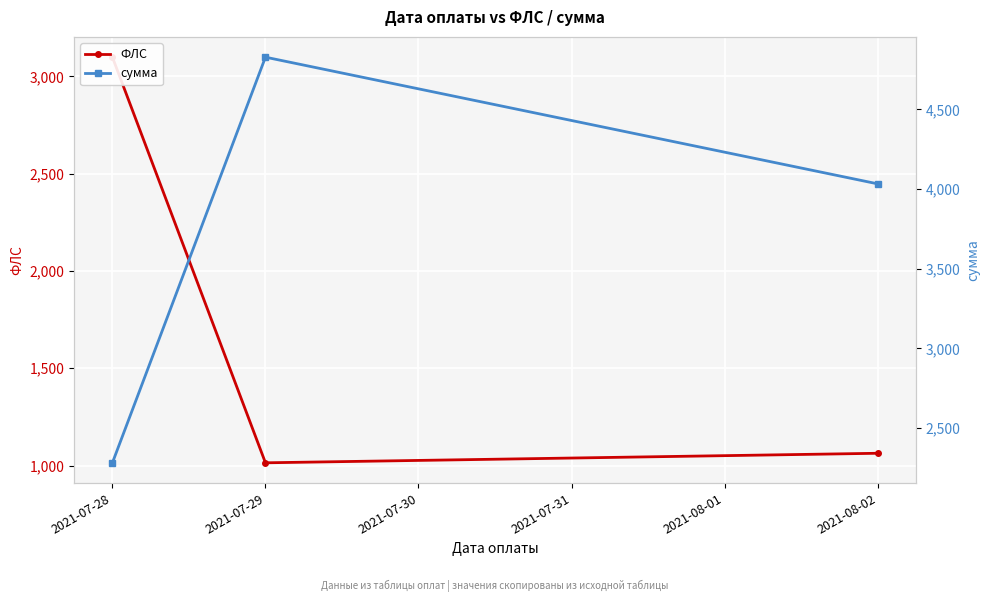

The сумма series shows 2282.6 at 2021-07-28. True or false?

True